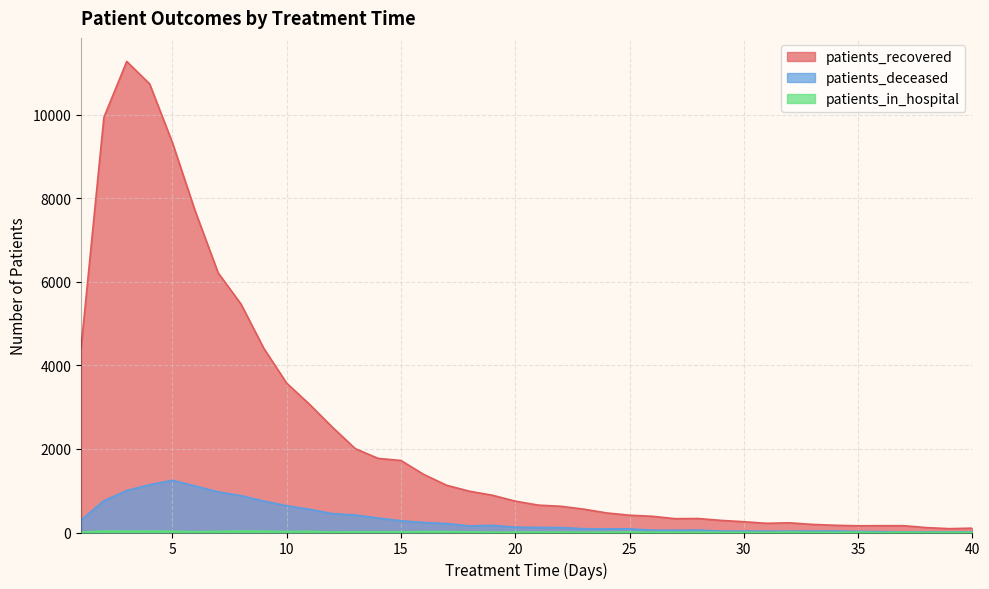

Reading right to left, list all the values displayed in this chart.

patients_recovered: 104	92	117	163	163	161	173	194	232	220	258	290	335	331	388	414	468	559	627	656	751	892	988	1130	1389	1723	1774	2007	2520	3067	3573	4405	5467	6214	7686	9329	10739	11275	9937	4413
patients_deceased: 14	16	15	15	21	26	36	34	32	32	35	34	58	55	55	88	86	91	118	121	128	171	158	215	239	281	346	419	451	556	640	752	882	972	1114	1248	1144	1004	761	296
patients_in_hospital: 4	5	4	6	0	10	4	5	9	3	5	5	8	8	8	13	9	7	9	9	10	7	16	22	21	16	18	18	11	29	23	32	36	26	19	30	34	31	35	7